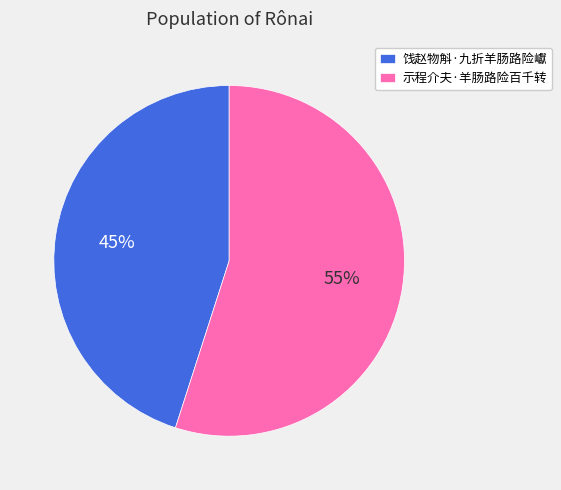

Which category accounts for the majority?

示程介夫·羊肠路险百千转